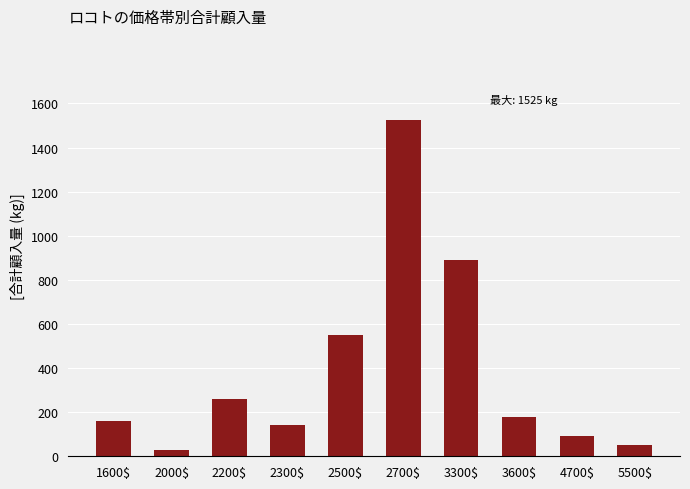

Are the bars grouped side by side (vs. stacked)?

No